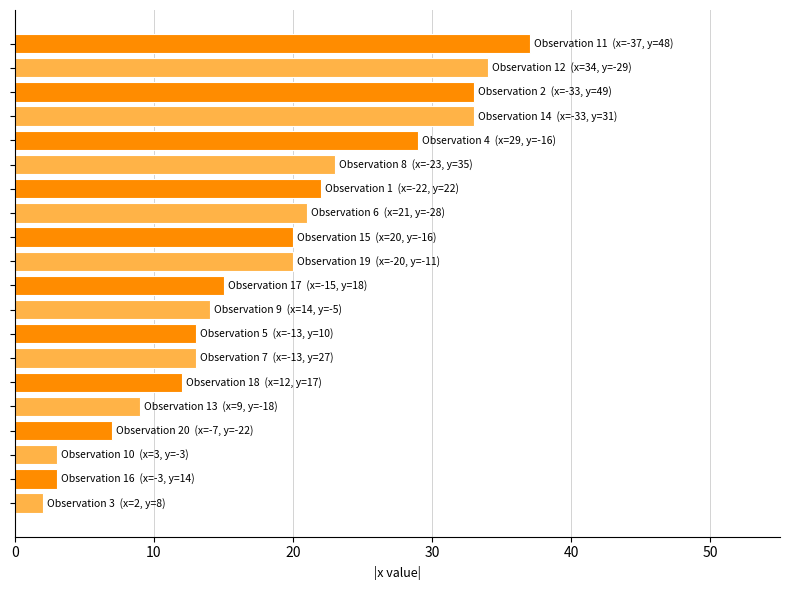

What is the value of the 1st bar from the top?

37